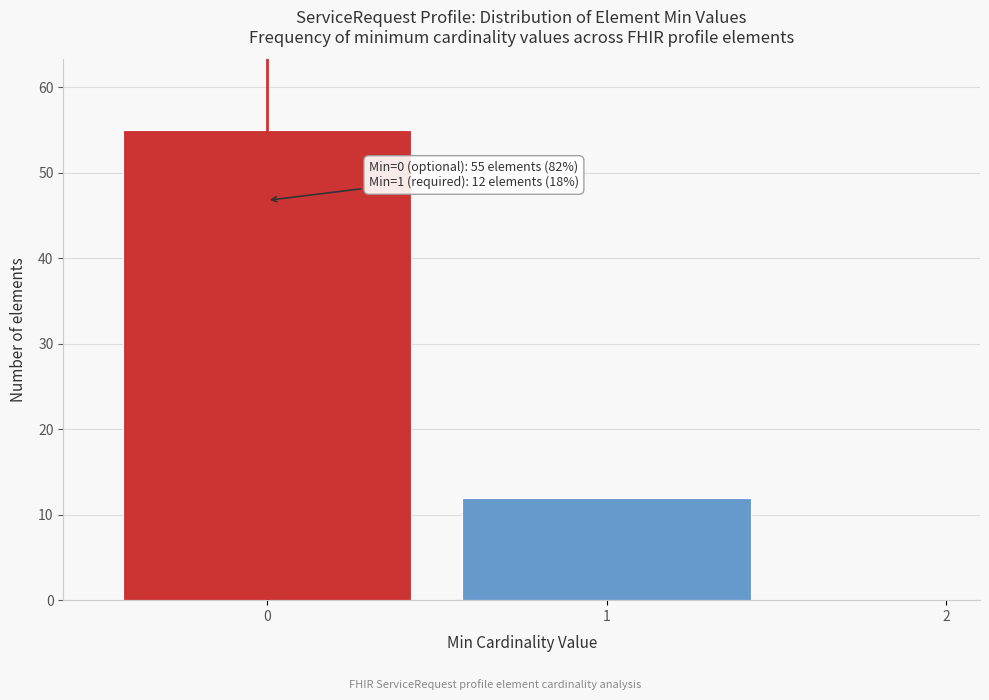

Reading left to right, extract all data points from this chart.

0=55	1=12	2=0